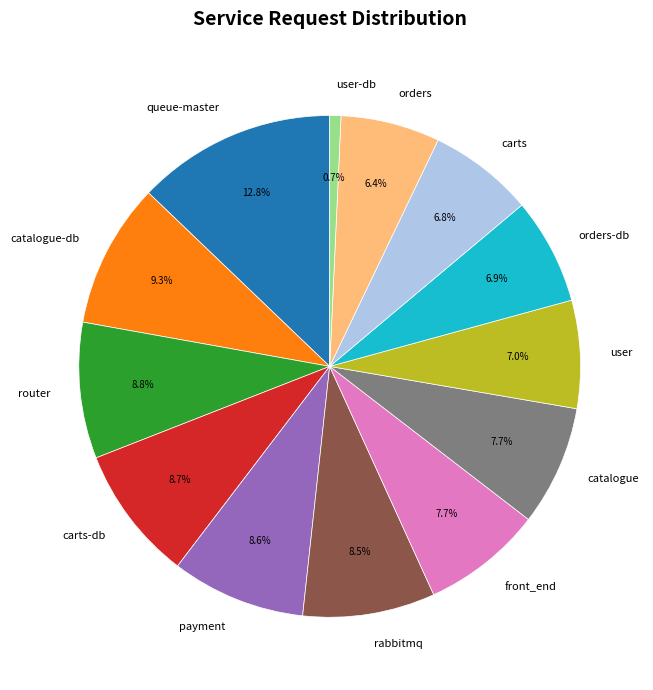

What is the smallest slice in the pie chart?

user-db